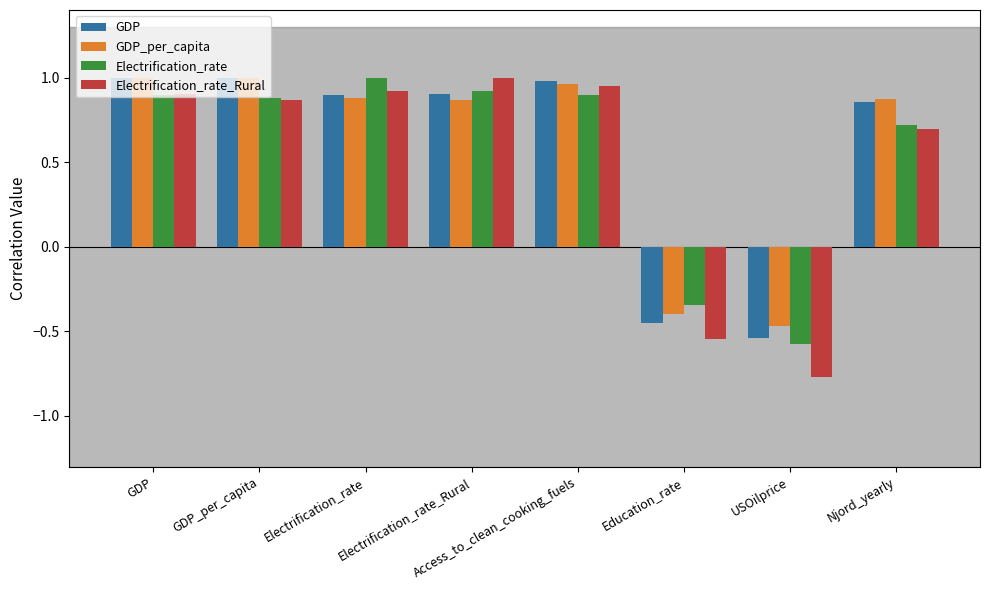

Are the bars grouped side by side (vs. stacked)?

Yes